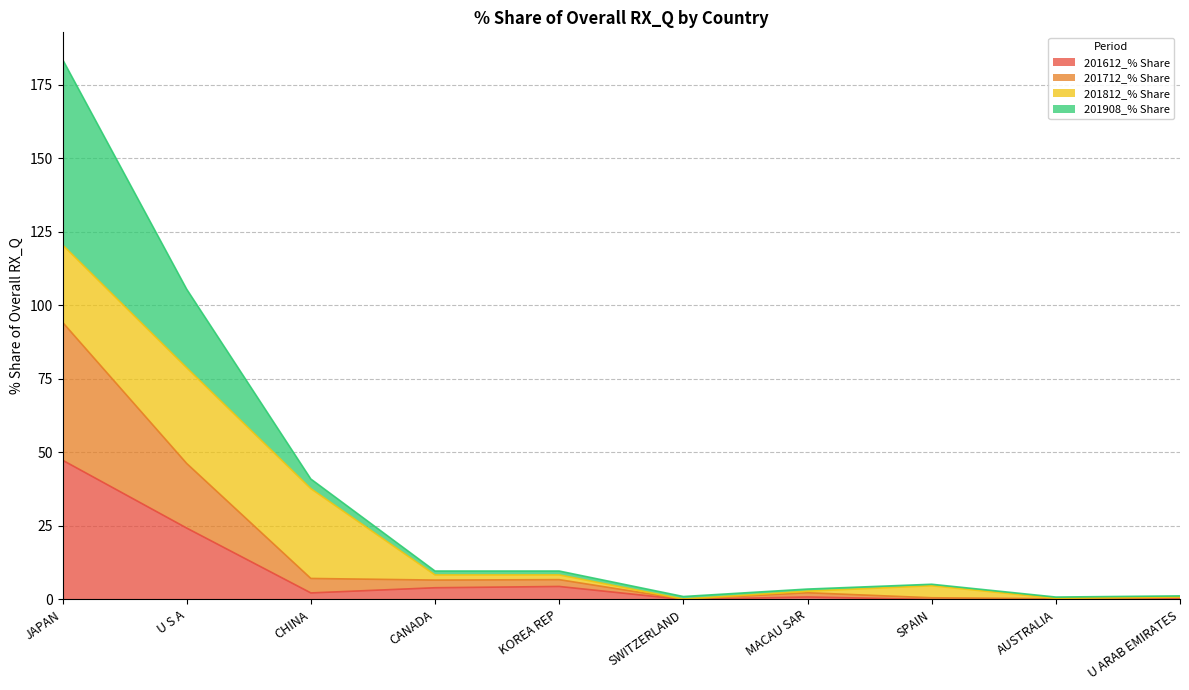

Which series has the largest total across all categories?

201908_% Share